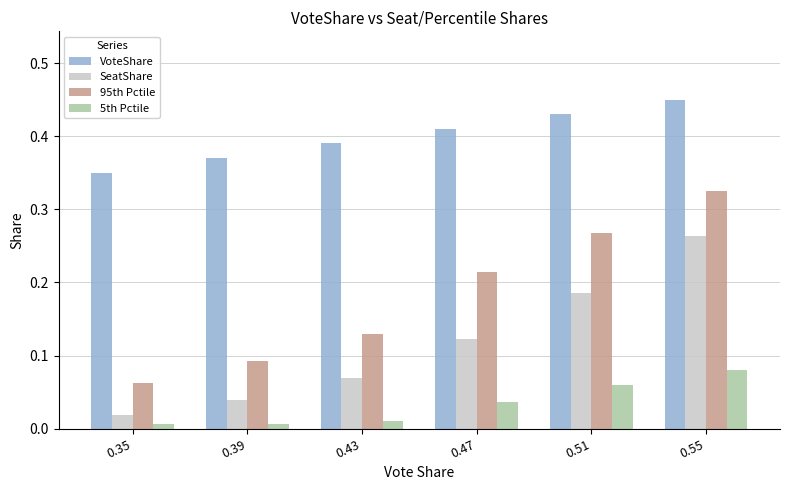

The VoteShare series shows 0.7 at 0.43. True or false?

False